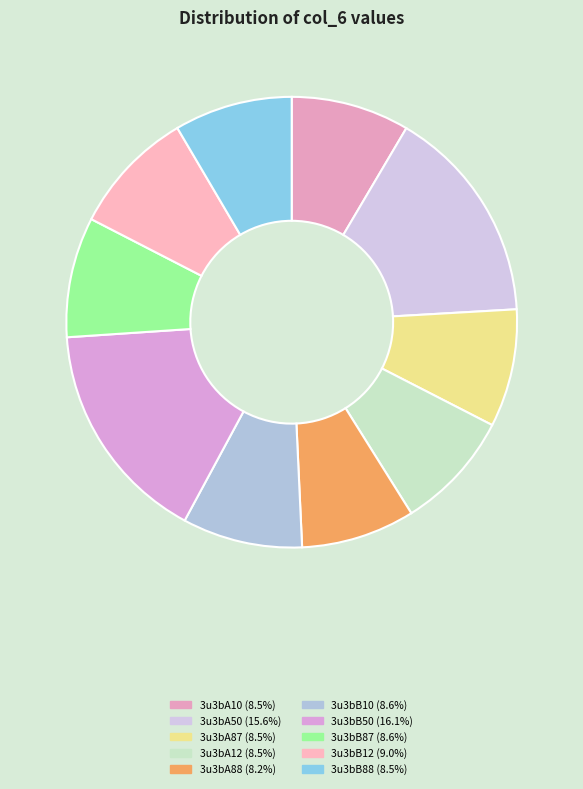

What is the ratio of the value at 3u3bA12 to the value at 3u3bB10?

1.0